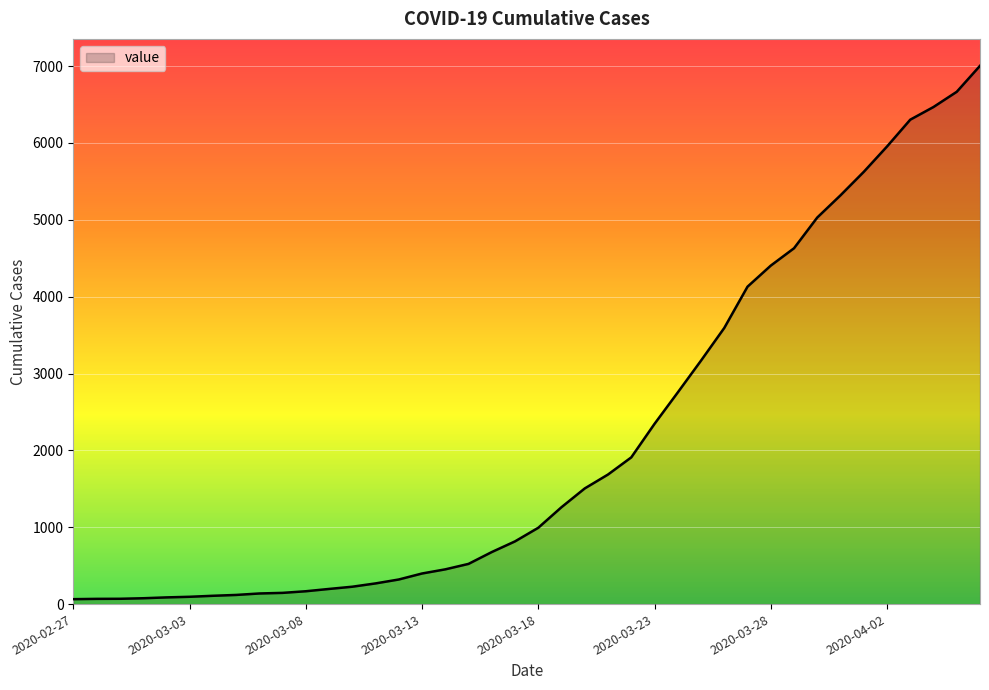

How many lines are shown in the chart?

1